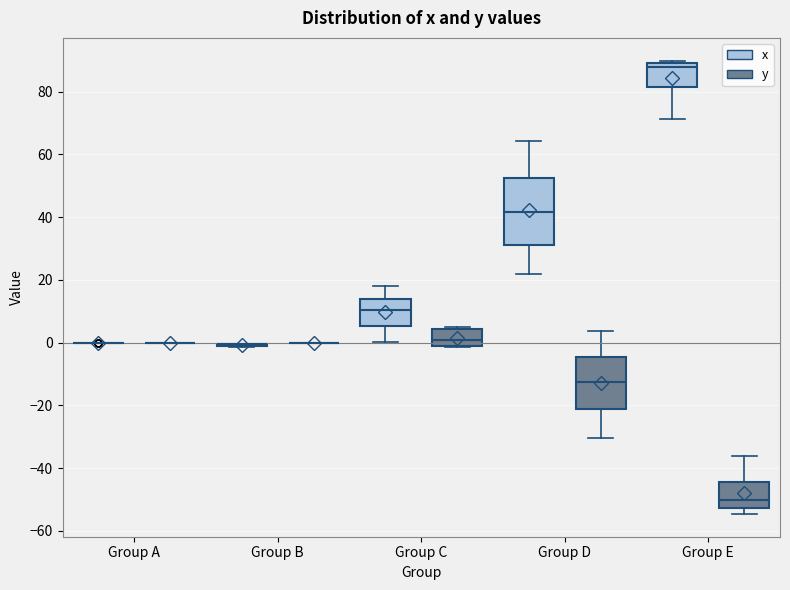

Reading left to right, transcribe this box plot: for each box, give where its median line is, the range the box spans, and where its two whiskers end, as read against the y-axis. The values are not printed on the chart, so give them approximately, as read against the axis.

Group A (x): box collapsed to a line at 0, whiskers 0 to 0
Group A (y): box collapsed to a line at 0, whiskers 0 to 0
Group B (x): box collapsed to a line at 0, whiskers -2 to 0
Group B (y): box collapsed to a line at 0, whiskers 0 to 0
Group C (x): median 10, box 6 to 14, whiskers 0 to 18
Group C (y): median 0, box -2 to 4, whiskers -2 to 6
Group D (x): median 42, box 32 to 52, whiskers 22 to 64
Group D (y): median -12, box -22 to -4, whiskers -30 to 4
Group E (x): median 88, box 82 to 90, whiskers 72 to 90 (just above the box's upper edge)
Group E (y): median -50, box -52 to -44, whiskers -54 to -36